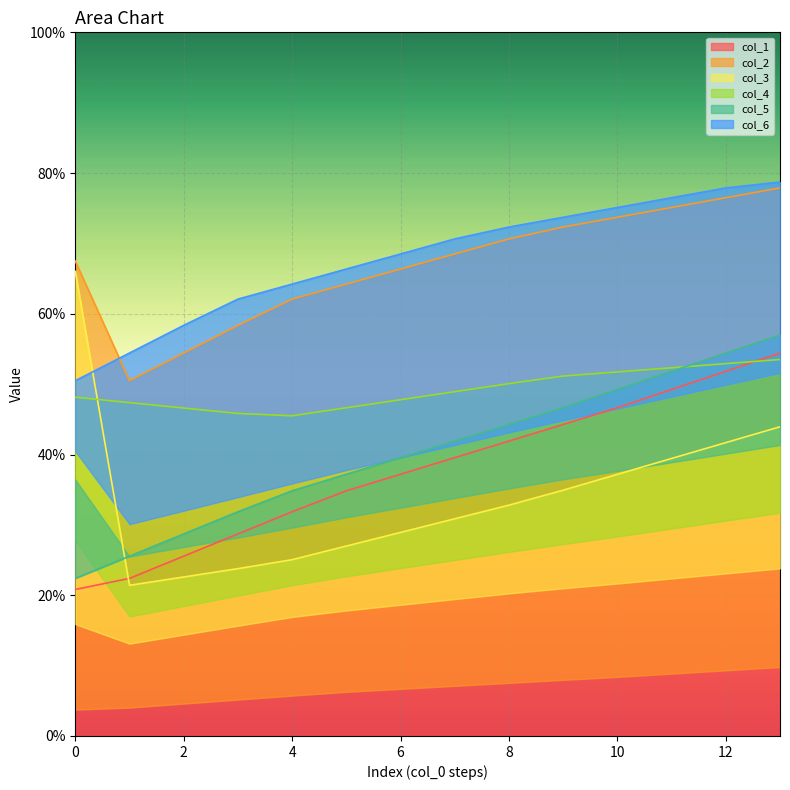

Which series changed the most between 0 and 15?

col_3